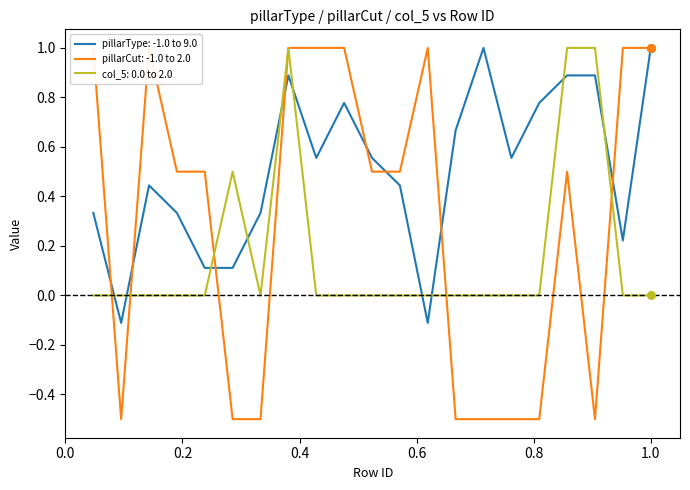

What is the maximum value for col_5: 0.0 to 2.0?

1.0